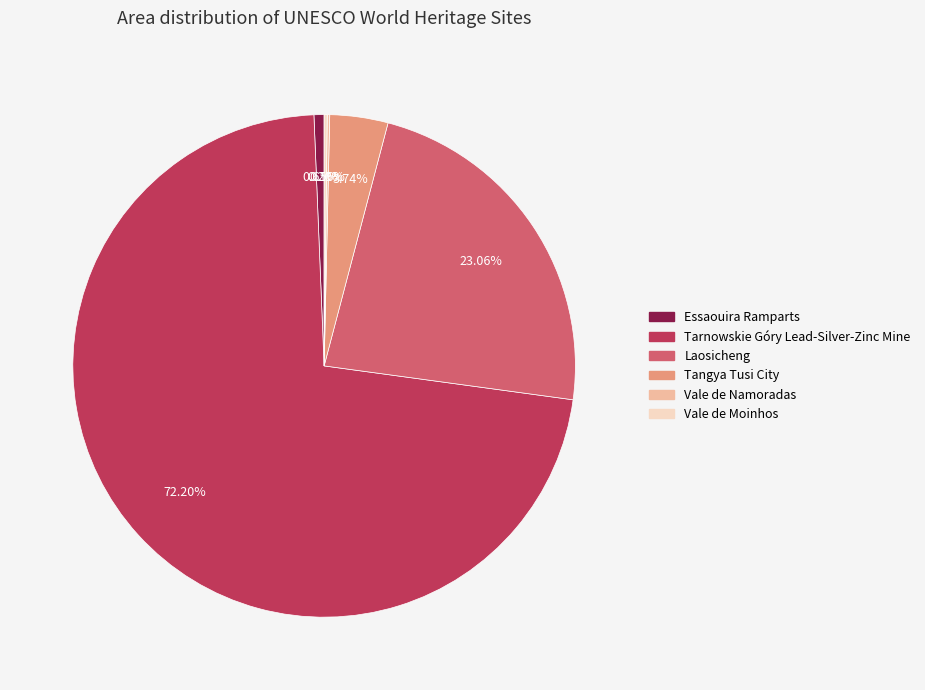

To the nearest percent, what is the average slice percentage?

17%